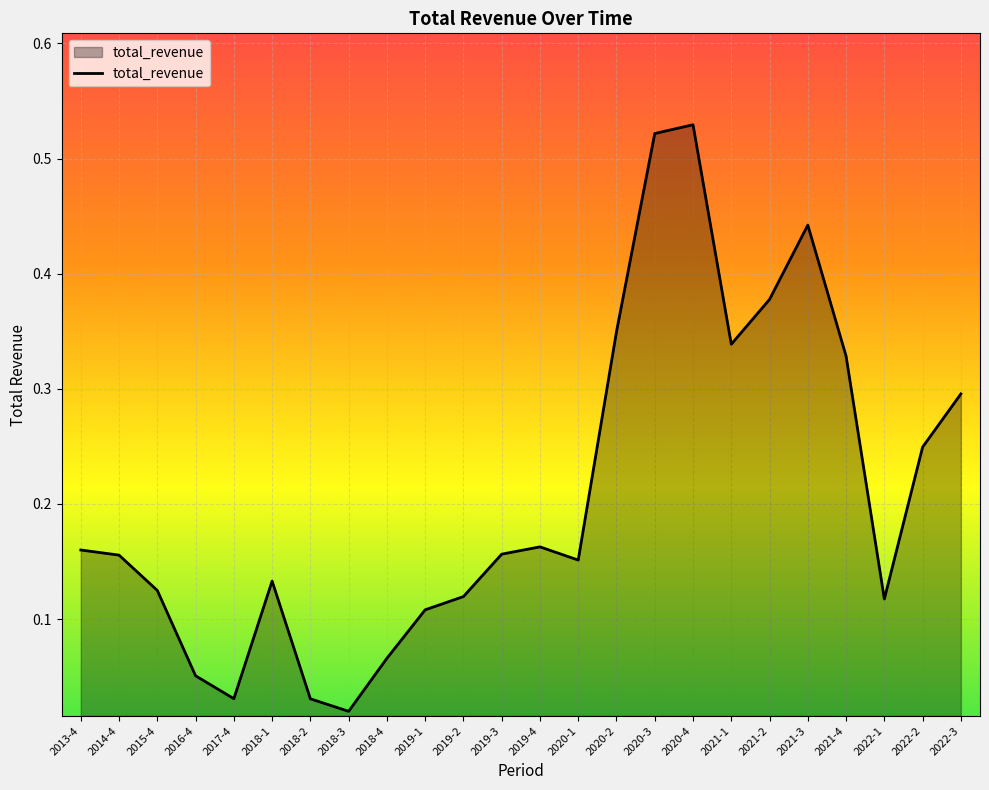

What position from the right is 2022-2?

2